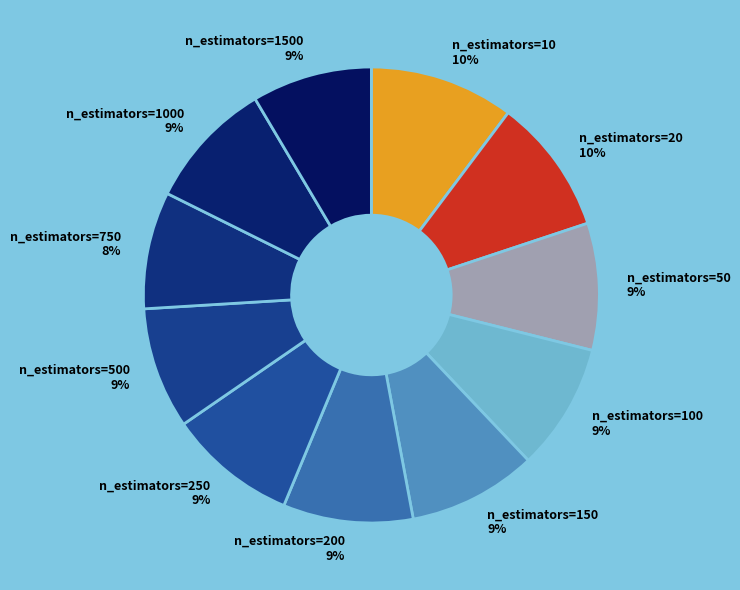

Is it true that n_estimators=10 is 10% of the pie?

True